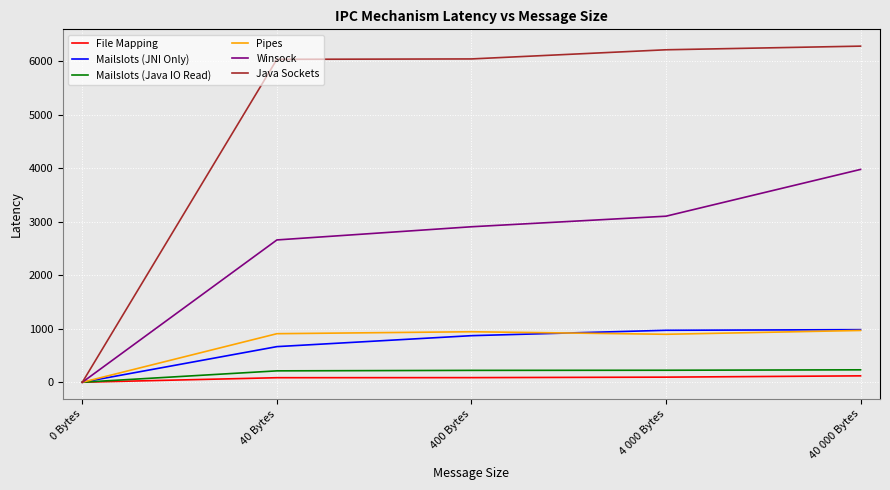

Which label corresponds to the smallest value in the chart?

0 Bytes